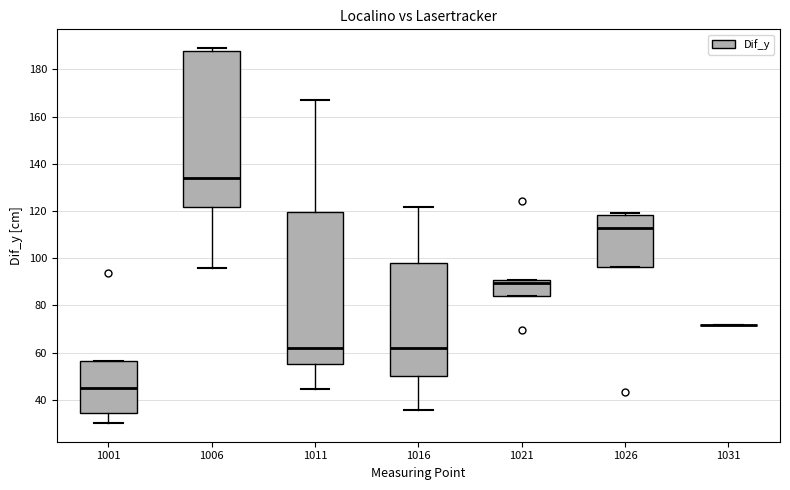

Reading left to right, transcribe this box plot: for each box, give where its median line is, the range the box spans, and where its two whiskers end, as read against the y-axis. The values are not printed on the chart, so give them approximately, as read against the axis.

1001: median 46, box 34 to 56, whiskers 30 to 56
1006: median 134, box 122 to 188, whiskers 96 to 190
1011: median 62, box 56 to 120, whiskers 44 to 166
1016: median 62, box 50 to 98, whiskers 36 to 122
1021: median 90 (just below the box's upper edge), box 84 to 90, whiskers 84 to 90
1026: median 112, box 96 to 118, whiskers 96 to 120
1031: box collapsed to a line at 72, whiskers 72 to 72